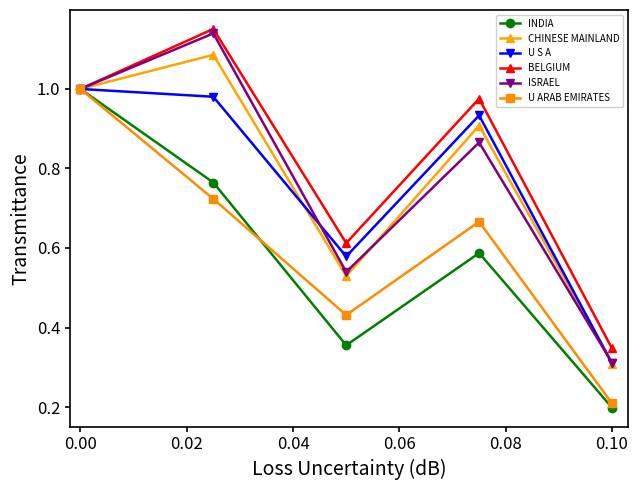

At how many categories does at least one series exceed 0?

5